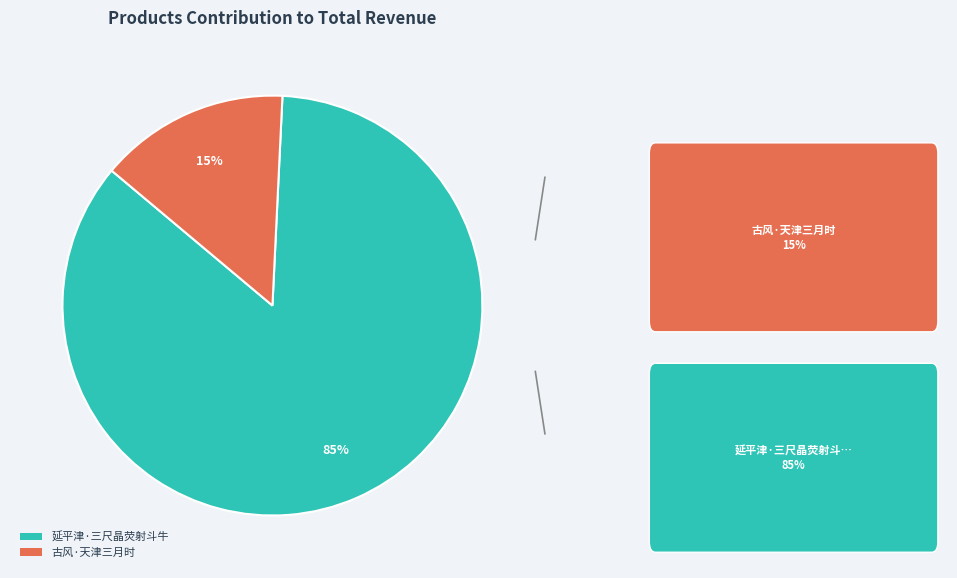

Count the number of slices in the pie.

2